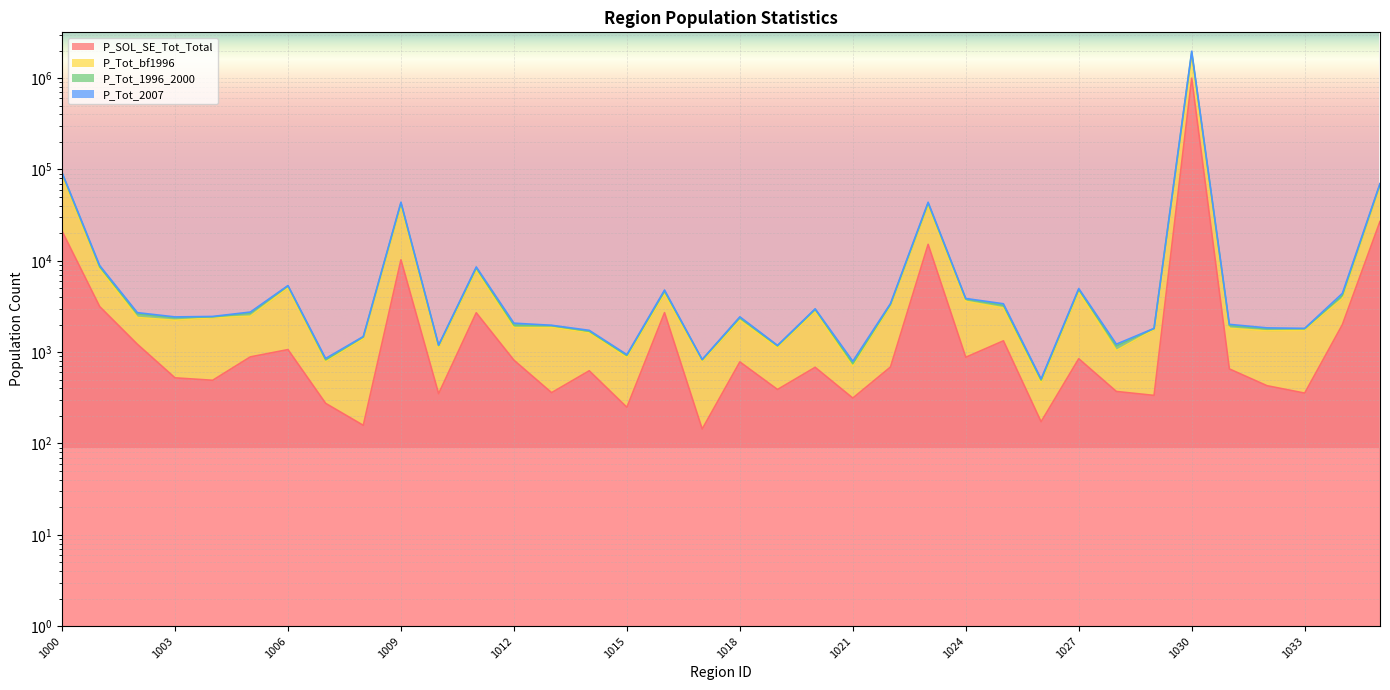

True or false: P_Tot_2007 and P_Tot_1996_2000 cross at least once.

False